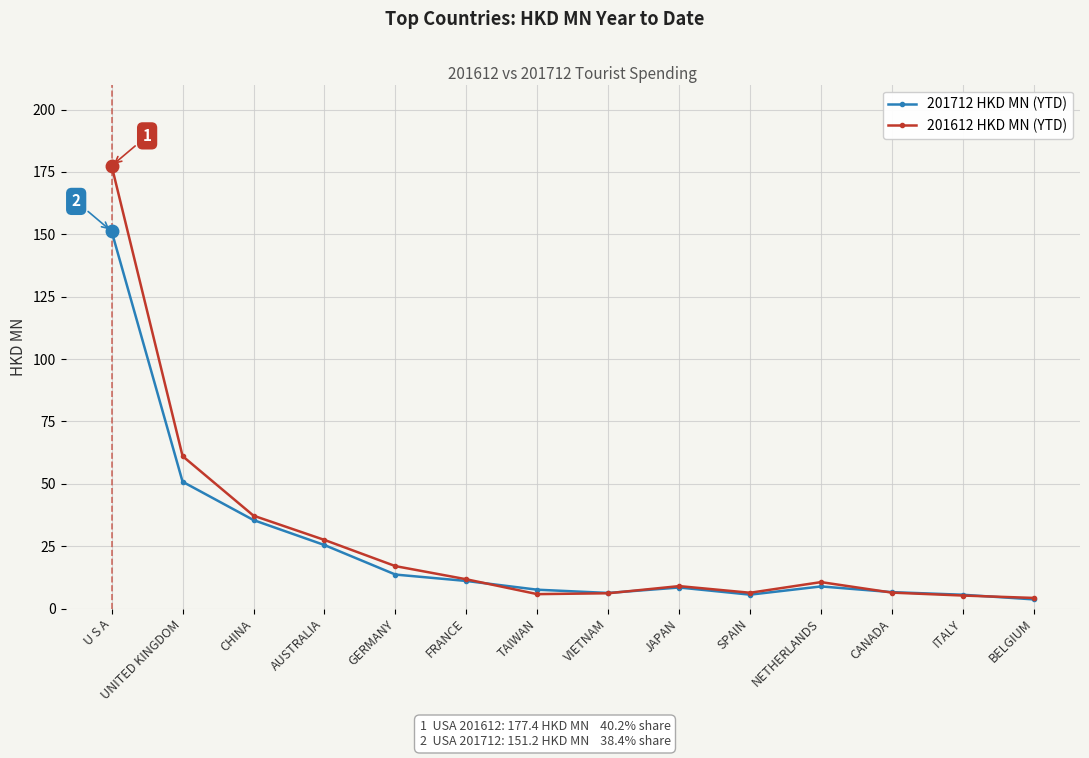

What is the sum of the 201612 HKD MN (YTD) values at VIETNAM and TAIWAN?

11.9